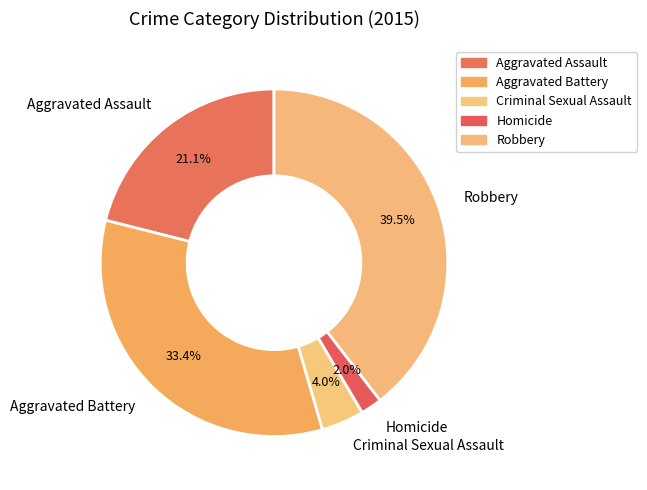

Count the number of slices in the pie.

5